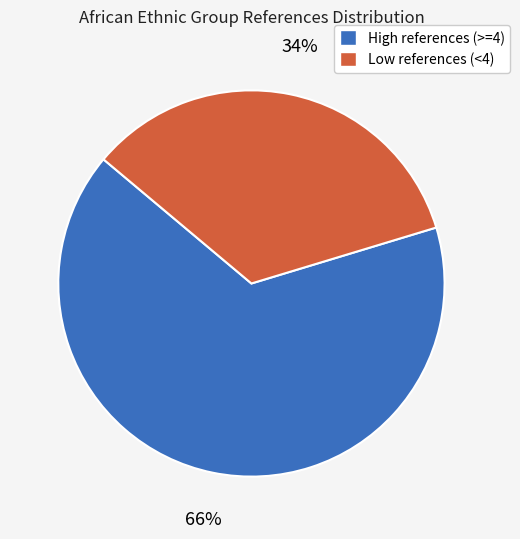

Does any single category account for the majority?

Yes